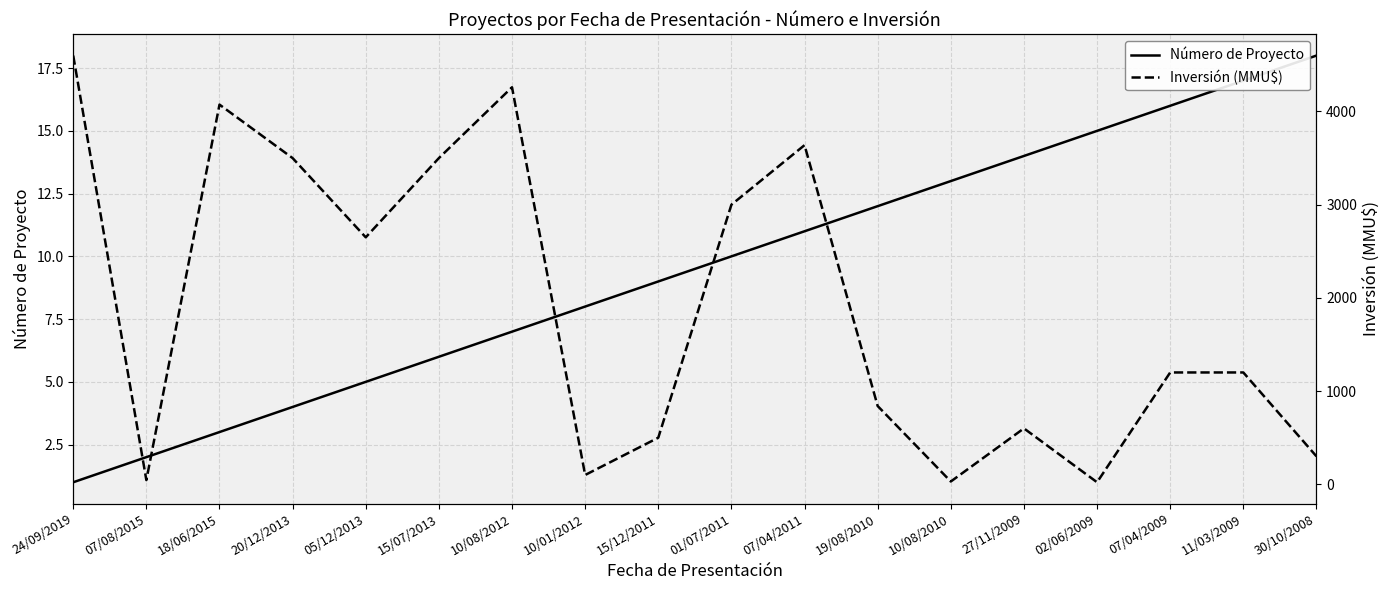

Which has a higher value, 10/08/2010 or 07/04/2011?

10/08/2010